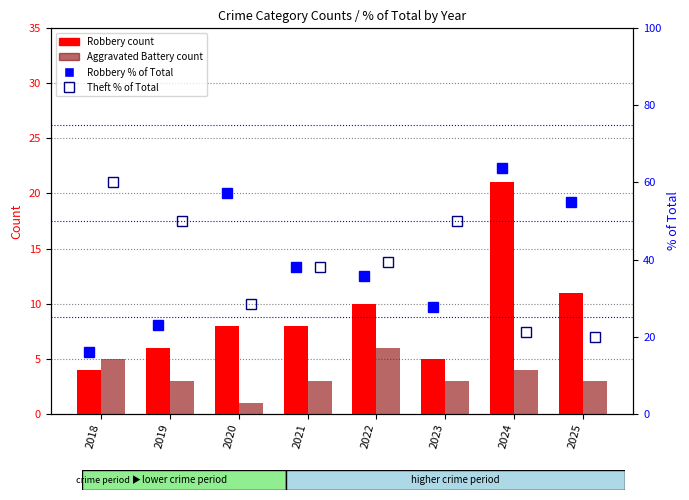

At which label does Aggravated Battery count reach its peak?

2022